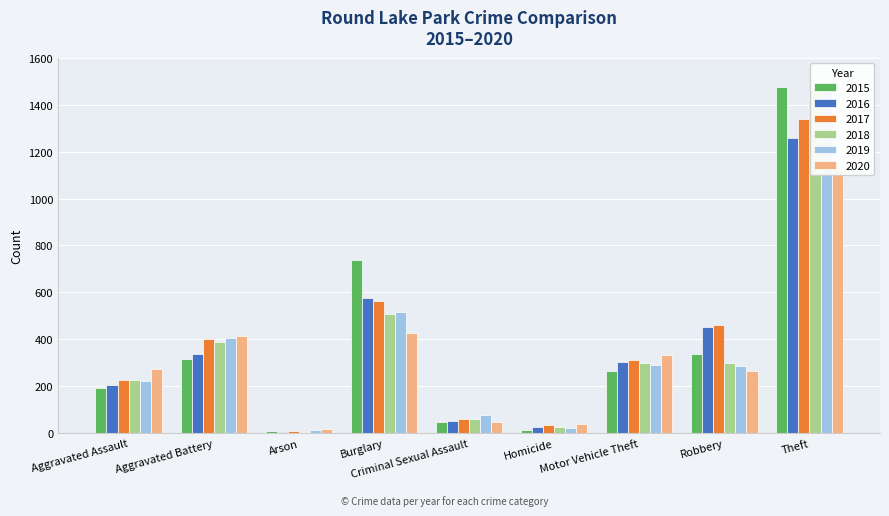

Does the chart contain any negative values?

No